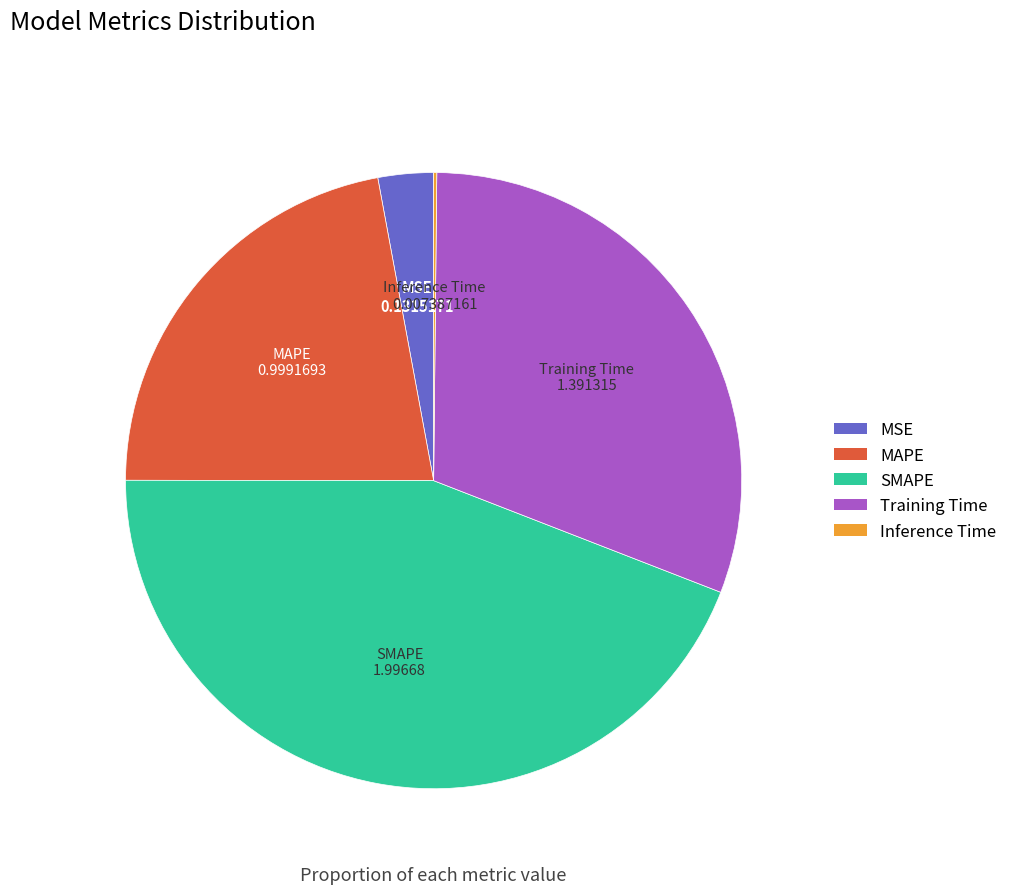

Is the sum of MAPE and MSE greater than half?

No